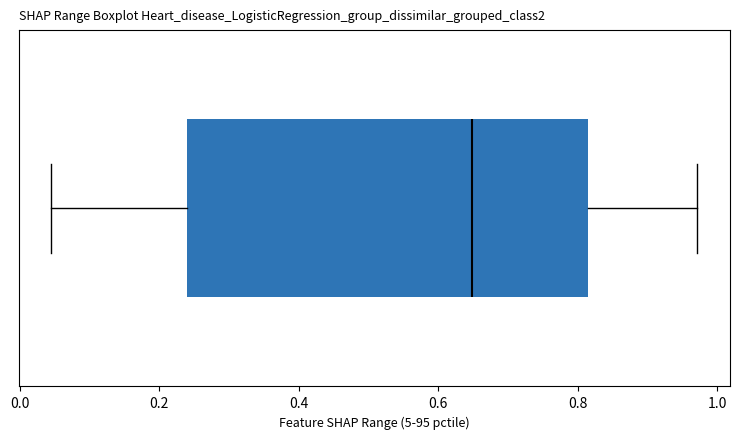

Where does the right whisker of the box end on the x-axis? The values are not printed on the chart, so give them approximately, as read against the axis.

0.98